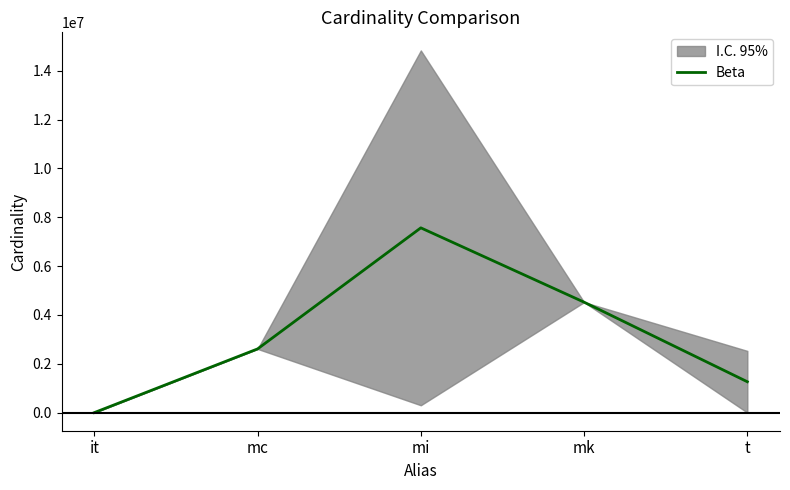

How many data points are less than 2609129?

2